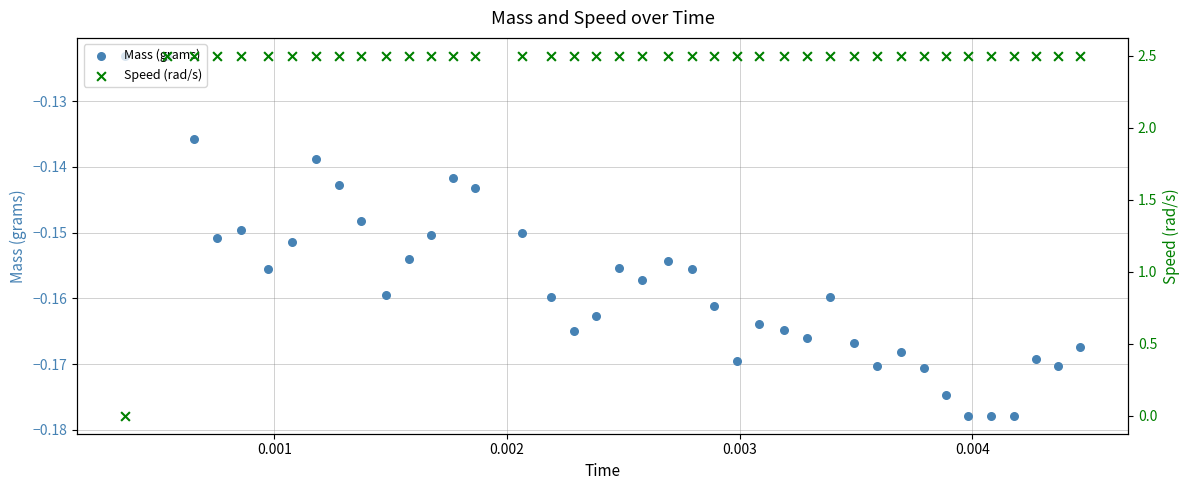

Which series has the largest total across all categories?

Speed (rad/s)